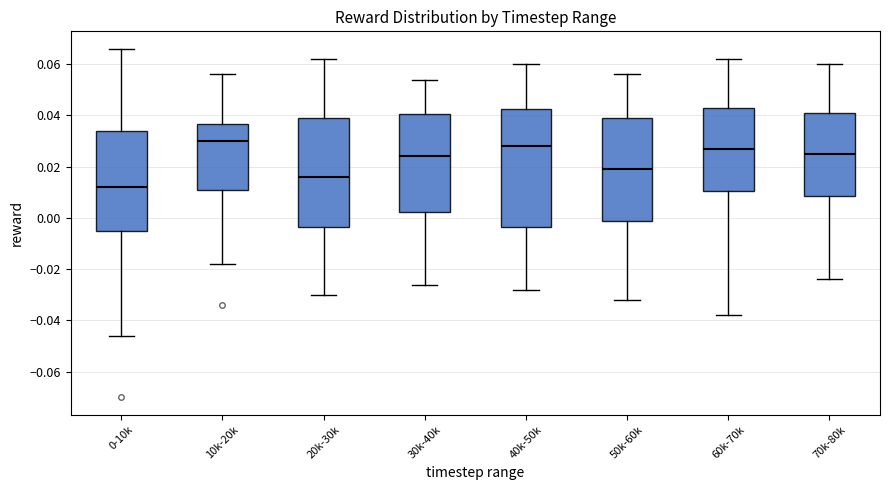

Where does the median line of the box for 30k-40k sit on the y-axis? The values are not printed on the chart, so give them approximately, as read against the axis.

0.024